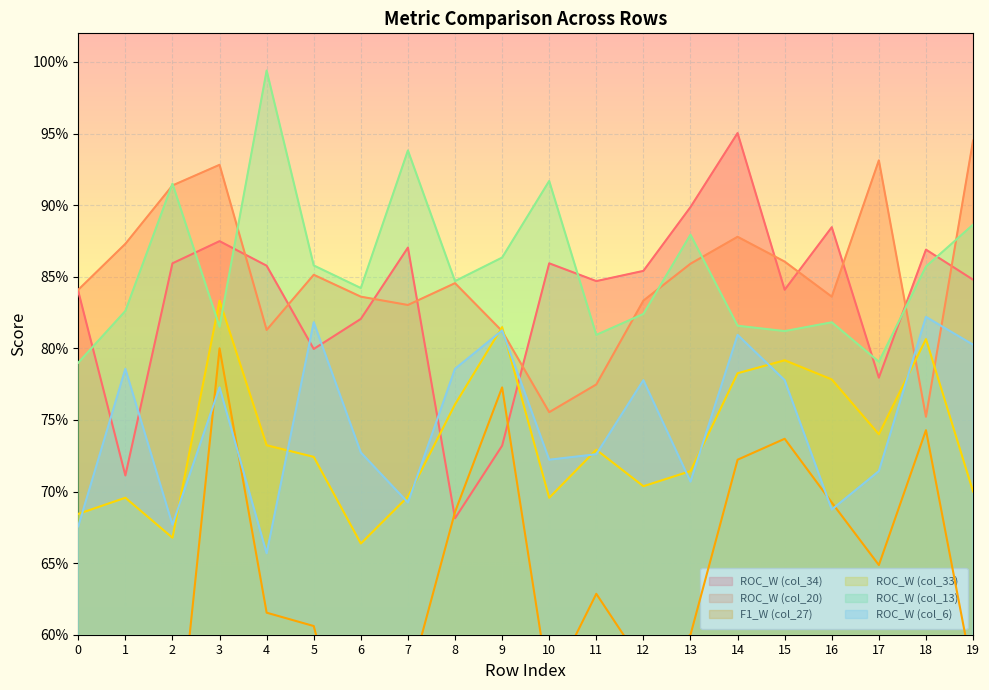

True or false: ROC_W (col_20) and ROC_W (col_13) intersect in this chart.

True